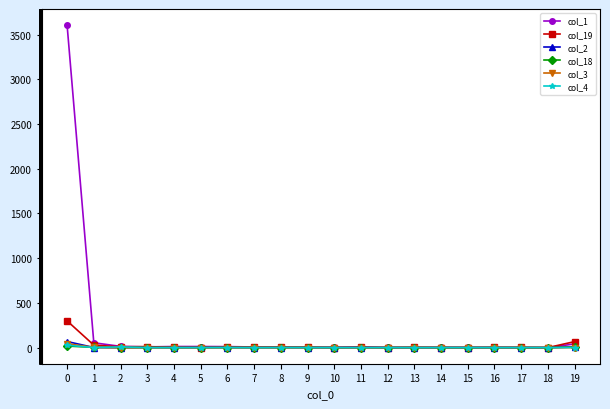

Which series has the largest total across all categories?

col_1